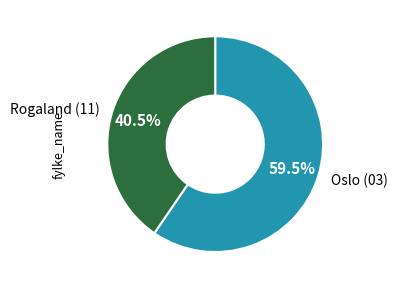

Which slice is the largest?

Oslo (03)